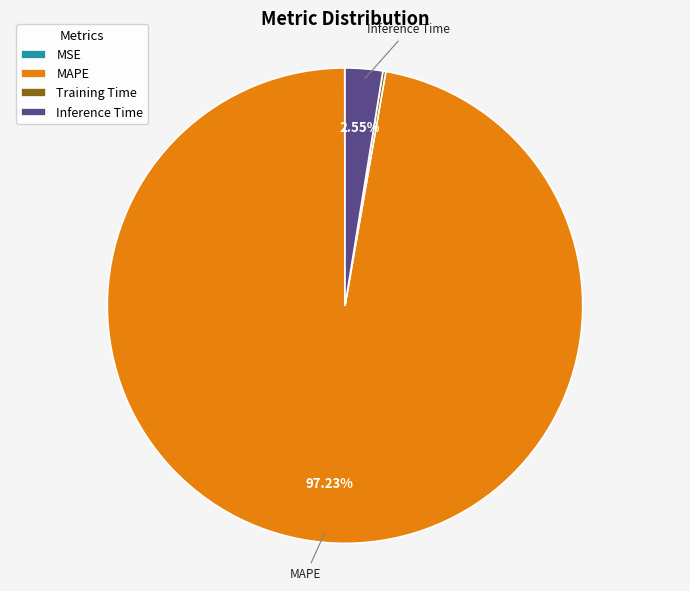

Is it true that MAPE is 97% of the pie?

True